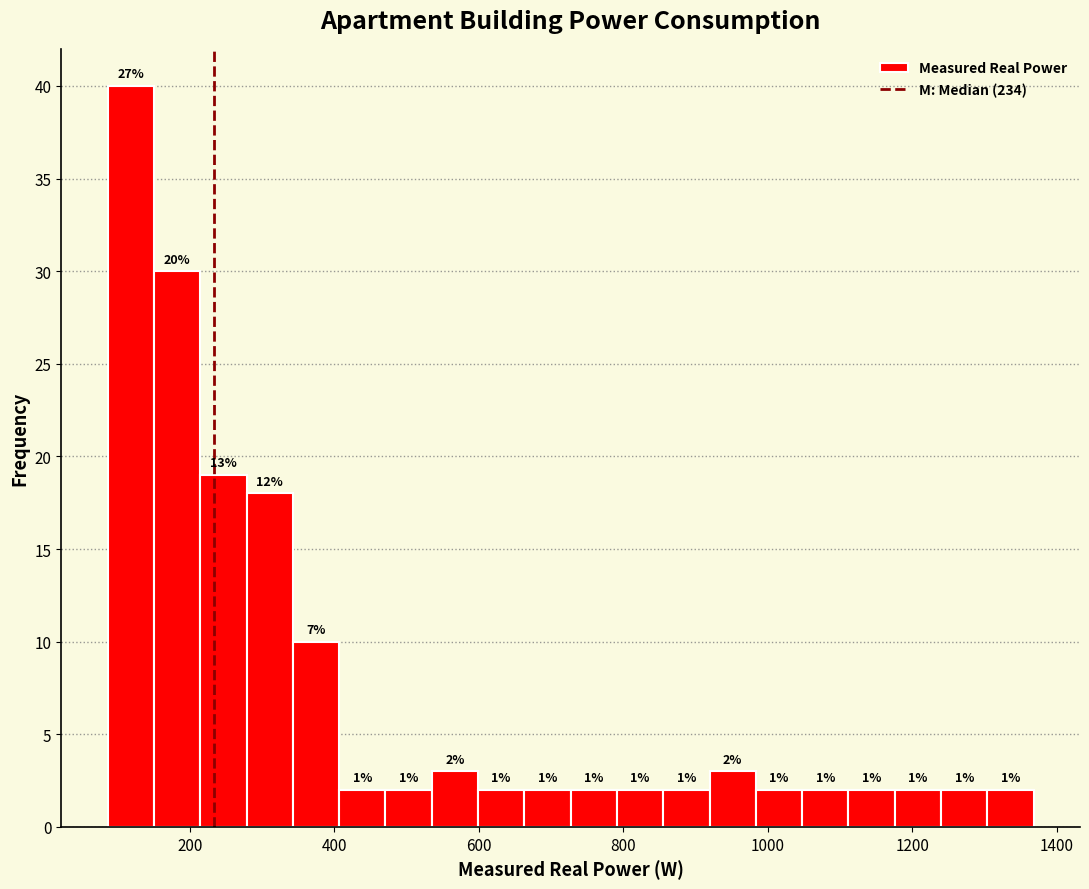

Around what value on the x-axis is the tallest bar? Give the approximate position of its centre, as read against the axis.

120